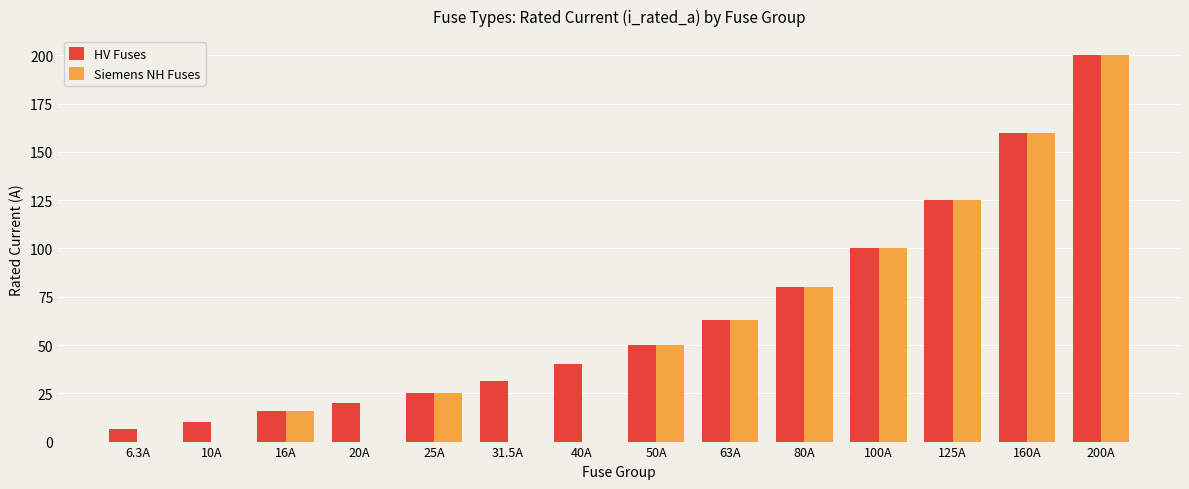

Is the value of Siemens NH Fuses at 25A greater than the value of HV Fuses at 6.3A?

Yes